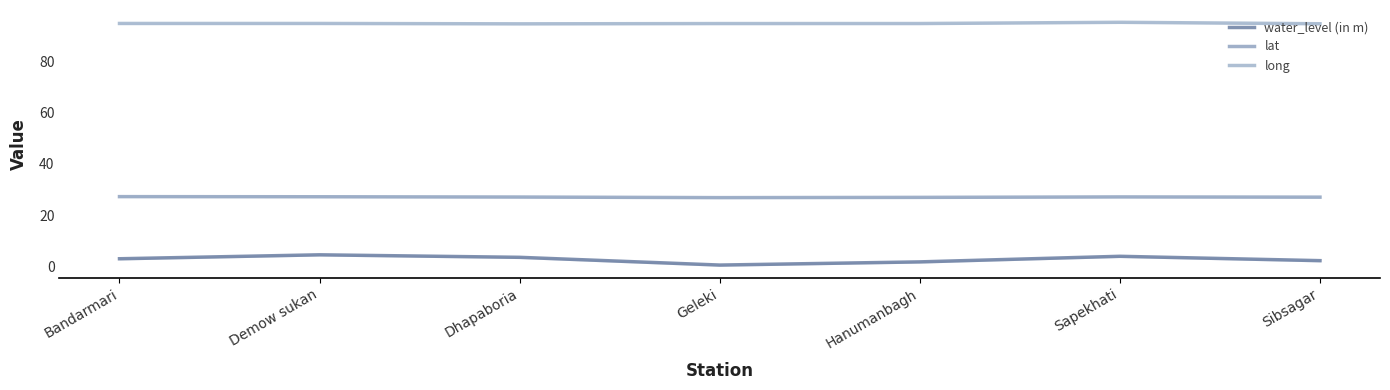

What are all the series names shown in the legend?

water_level (in m), lat, long